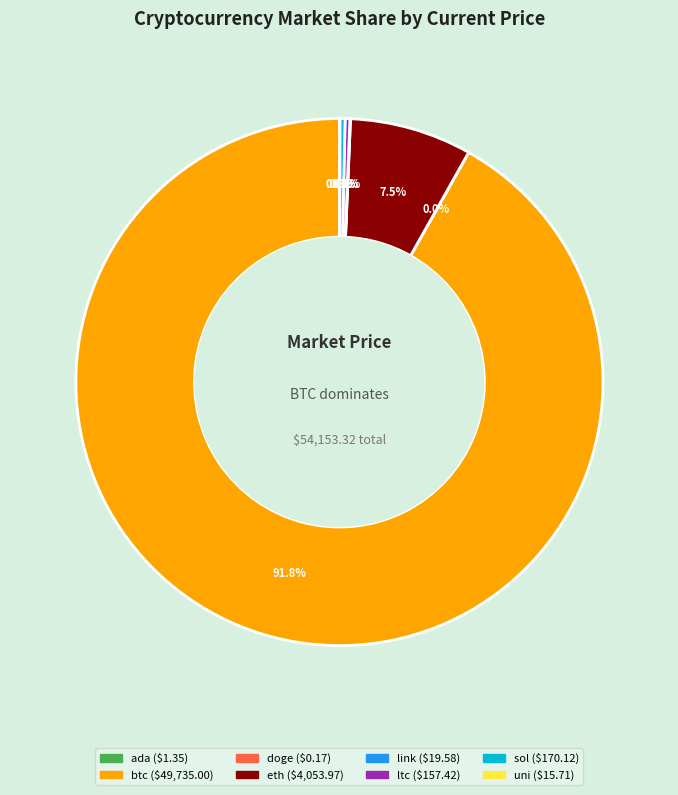

What portion of the pie excludes ltc?

99.7%